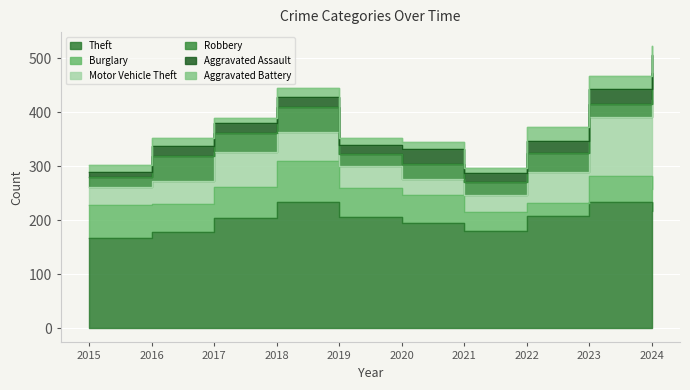

What is the sum of the Motor Vehicle Theft values at 2021 and 2017?

95